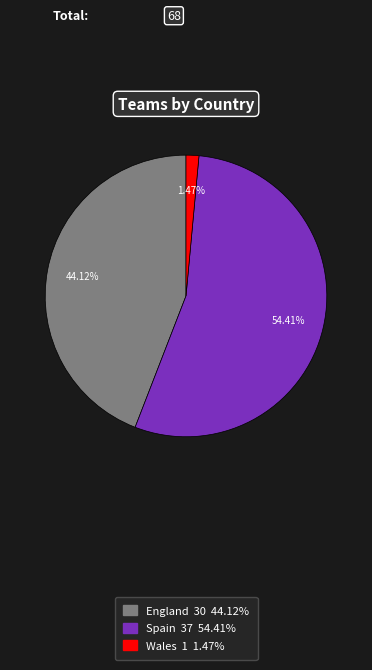

Which category accounts for the majority?

Spain